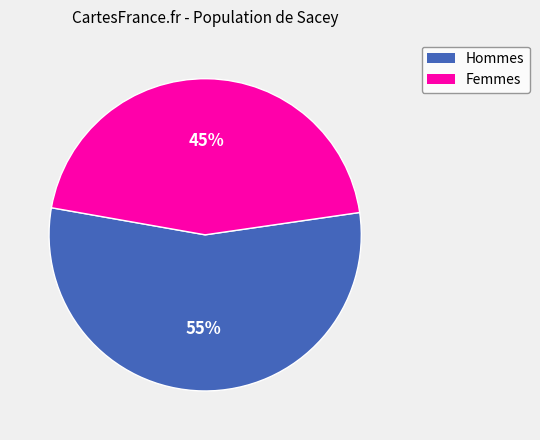

Is there any slice that represents more than half of the pie?

Yes